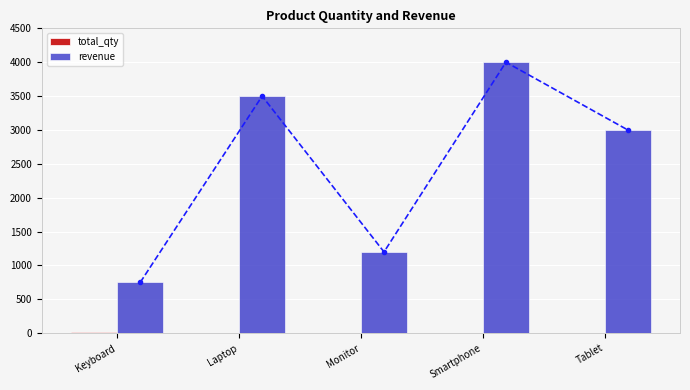

Between Monitor and Laptop, which is larger?

Monitor